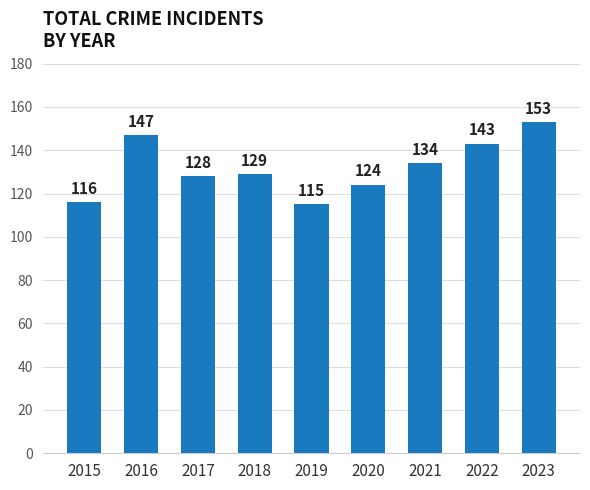

The value at 2023 is 153. True or false?

True